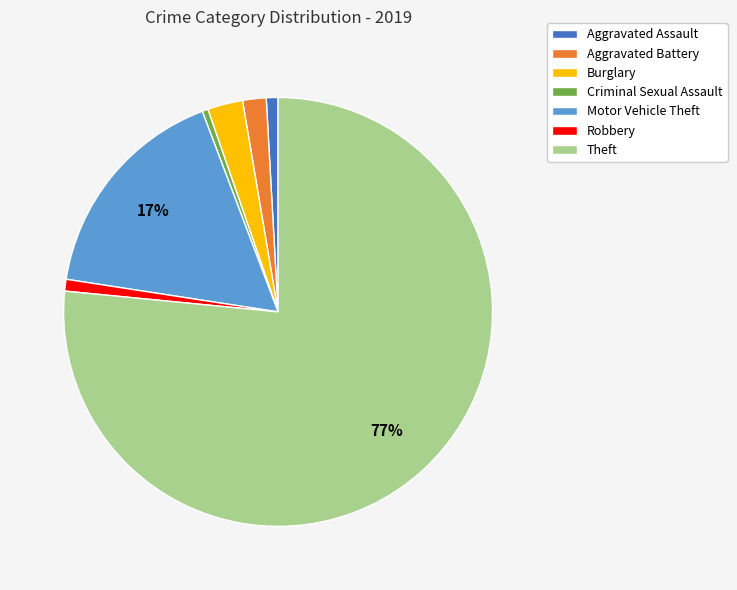

Does any single category account for the majority?

Yes